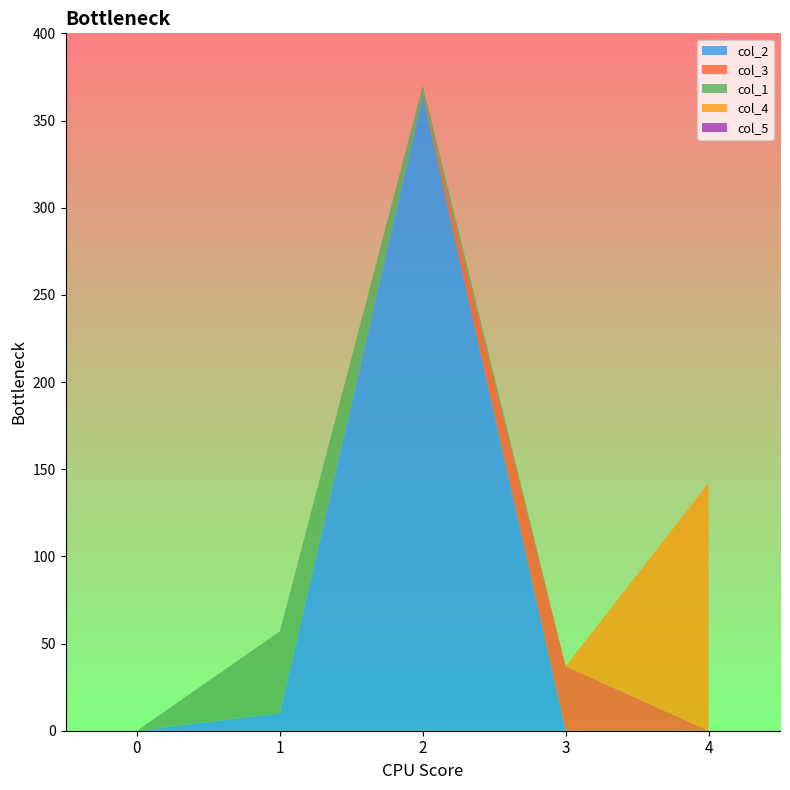

Reading right to left, extract all data points from this chart.

col_2: 4=0	3=0	2=364	1=10	0=0
col_3: 4=0	3=37	2=0	1=0	0=0
col_1: 4=0	3=0	2=6	1=47	0=0
col_4: 4=142	3=0	2=0	1=0	0=0
col_5: 4=0	3=0	2=0	1=0	0=0